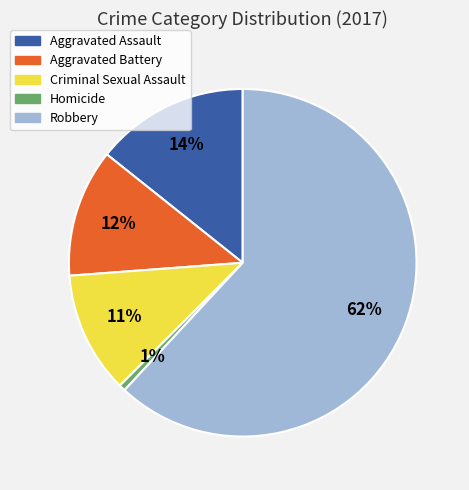

Is the sum of Robbery and Aggravated Assault greater than half?

Yes